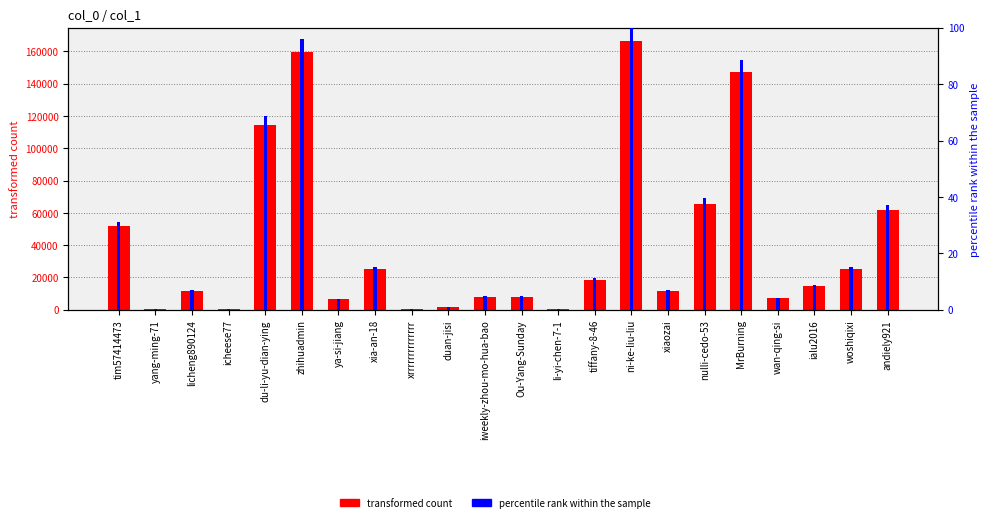

Reading left to right, what are all the values shown in this chart?

transformed count: 51897.0	540.0	11859.0	386.0	114509.0	159537.0	6371.0	25419.0	210.0	1721.0	8038.0	7926.0	206.0	18565.0	166382.0	11812.0	65795.0	147286.0	7221.0	14715.0	25320.0	61546.0
percentile rank within the sample: 31.2	0.3	7.1	0.2	68.8	95.9	3.8	15.3	0.1	1.0	4.8	4.8	0.1	11.2	100.0	7.1	39.5	88.5	4.3	8.8	15.2	37.0